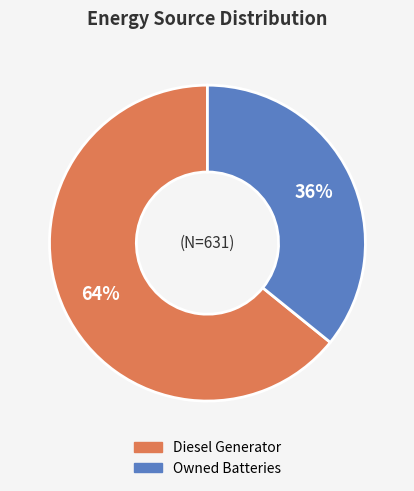

Which slice represents more than half of the pie?

Diesel Generator